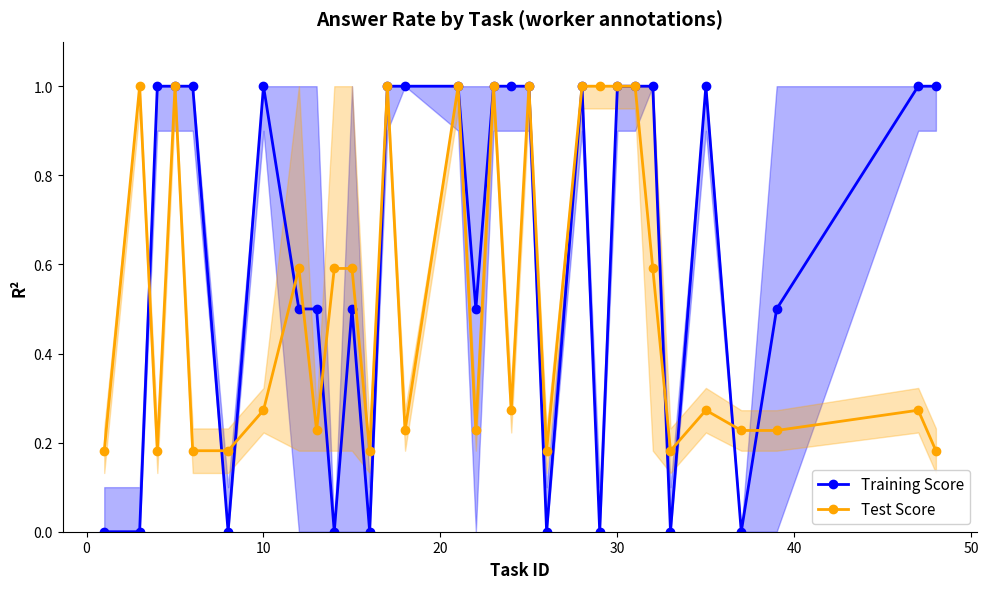

True or false: Training Score has more than 0 points higher than both neighbors.

True